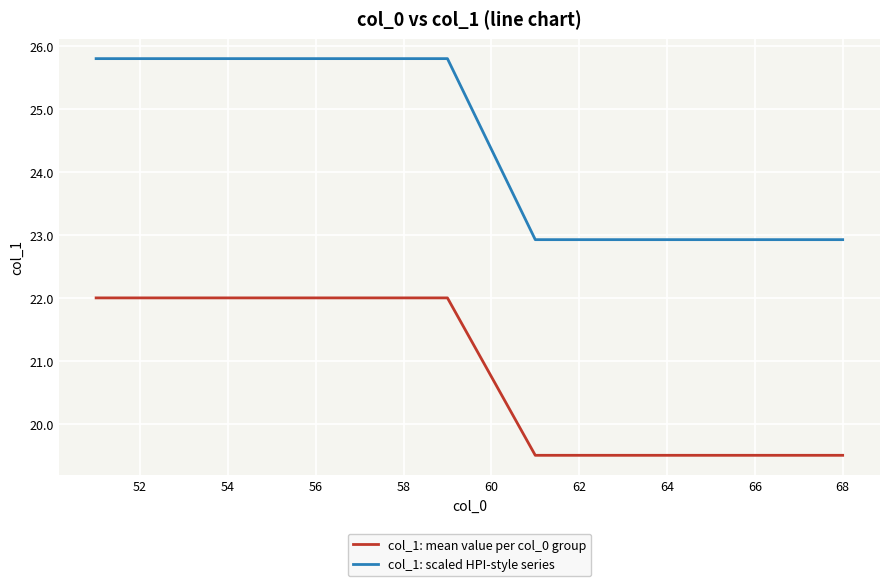

True or false: col_1: mean value per col_0 group and col_1: scaled HPI-style series cross at least once.

False